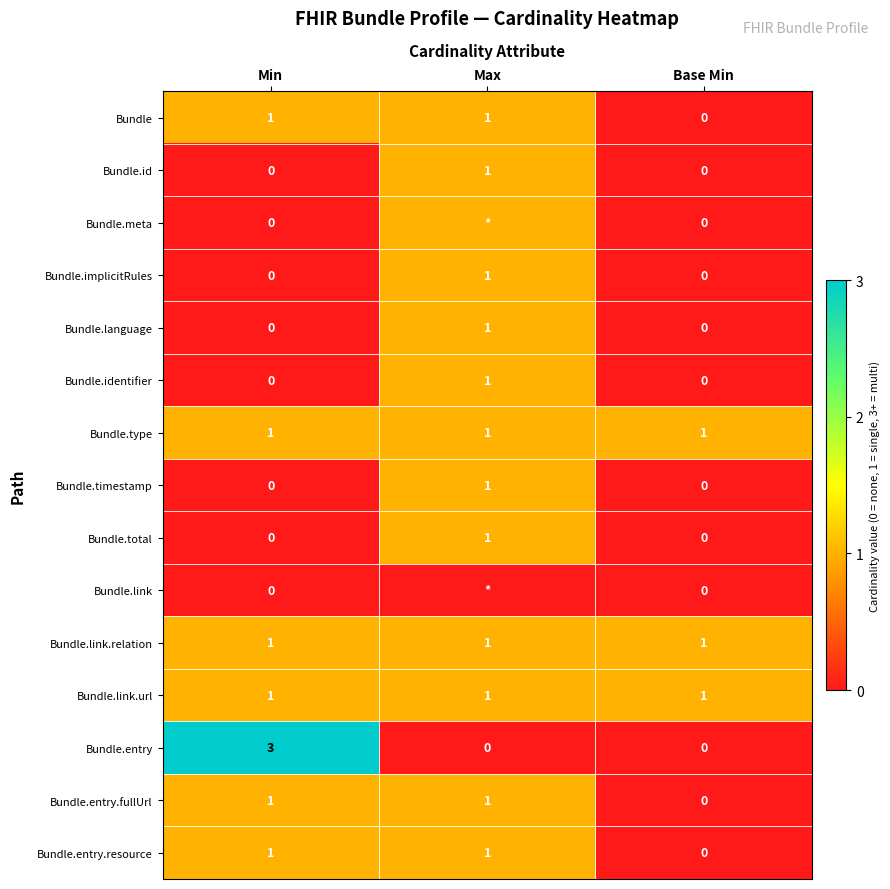

Between Max and Min, which is larger?

Max